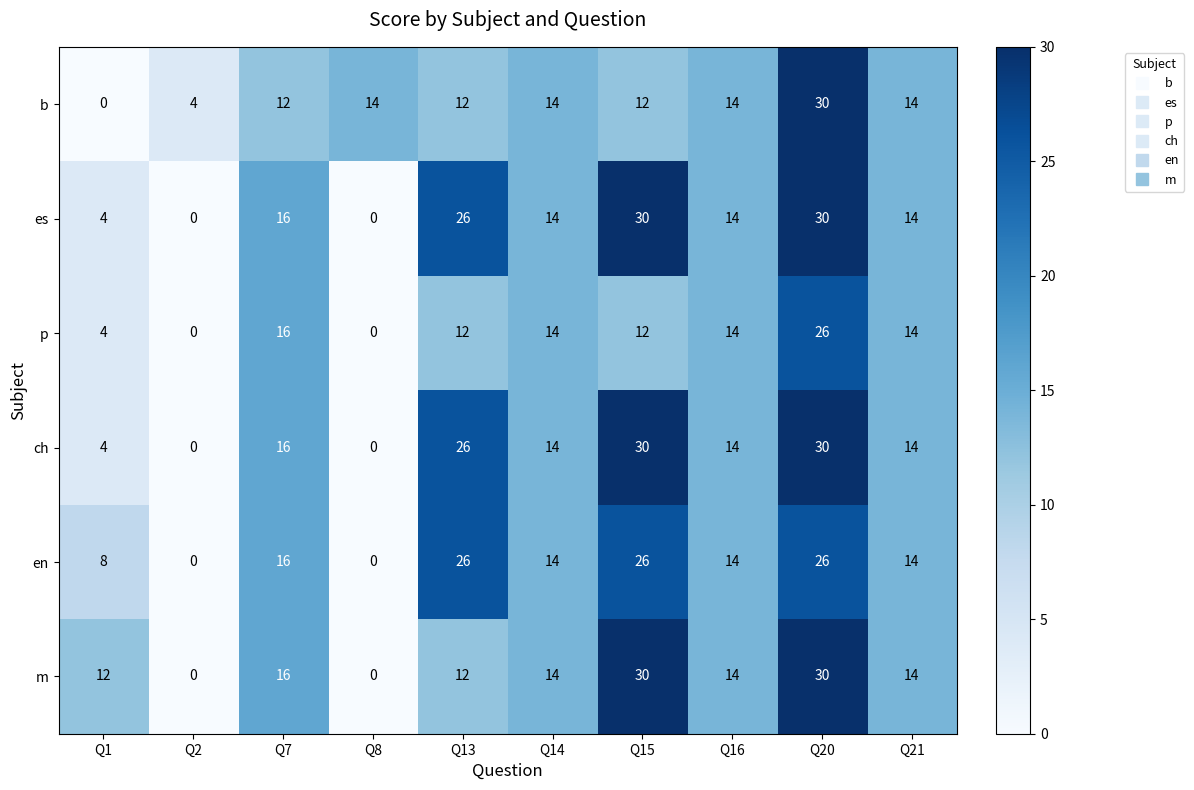

What is the difference between the maximum and minimum values in the p series?

26